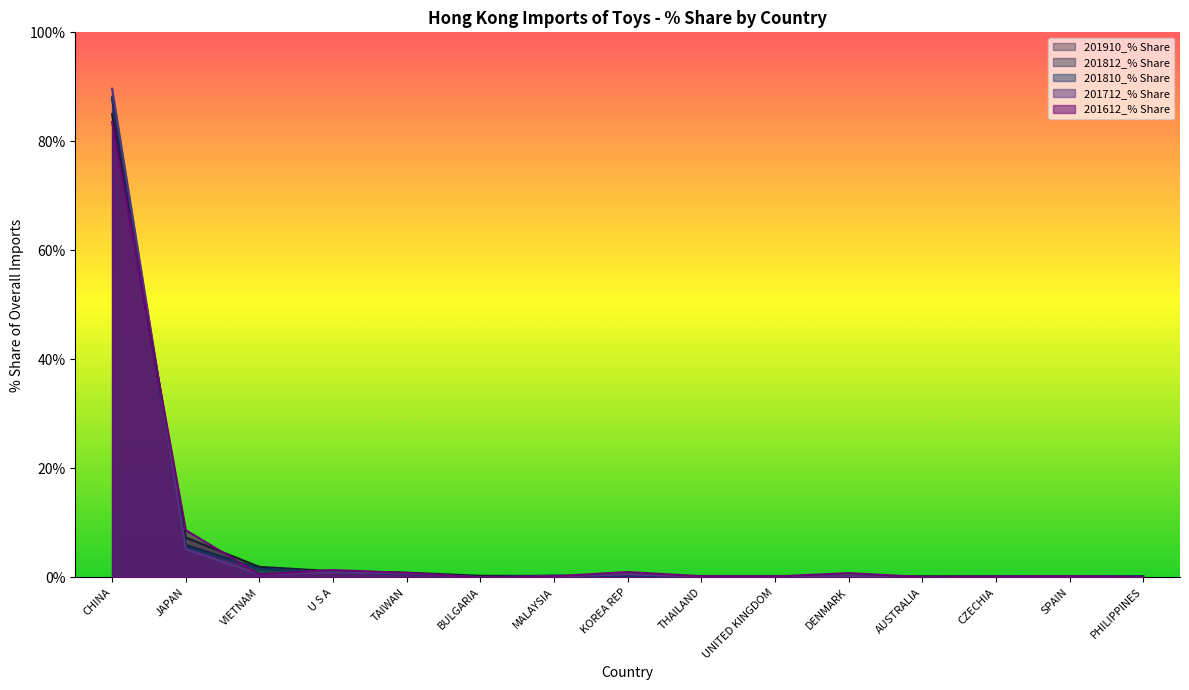

The value of 201712_% Share at TAIWAN is 0.7. True or false?

True